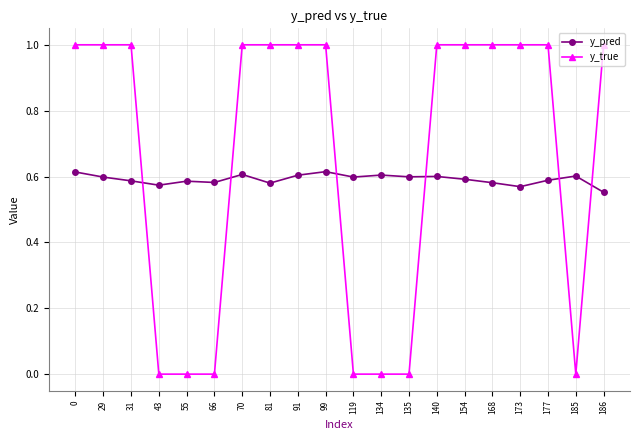

Which series has the largest range (max minus min)?

y_true